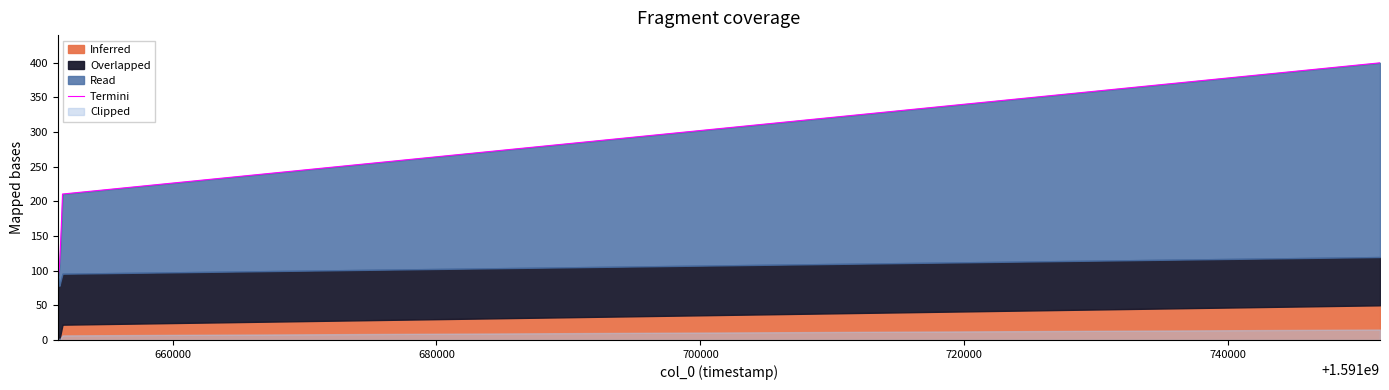

What is the maximum value shown in the chart?

399.6